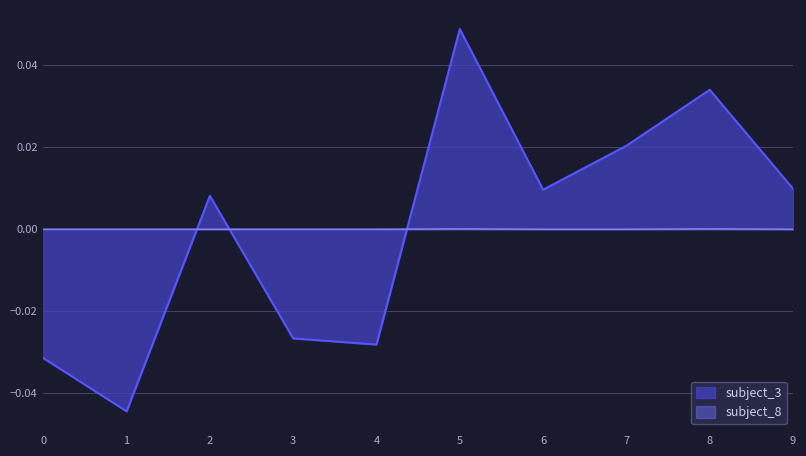

How many interior local peaks does the subject_8 series have?

2